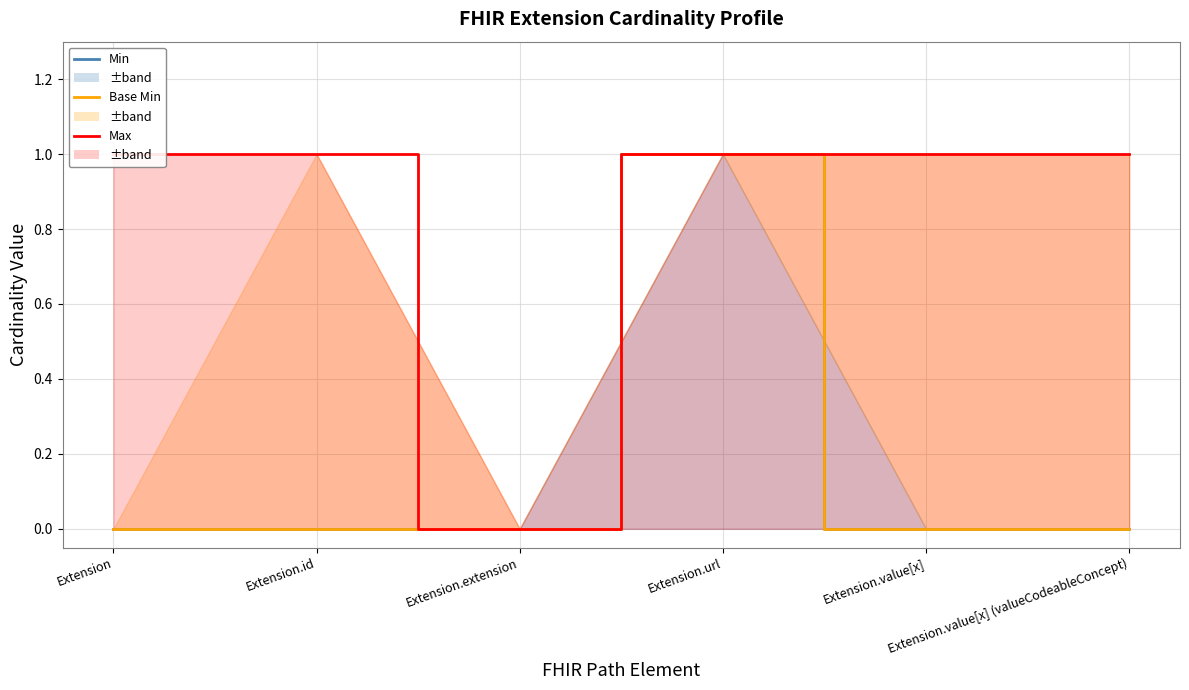

What is the highest value of the Base Min series?

1